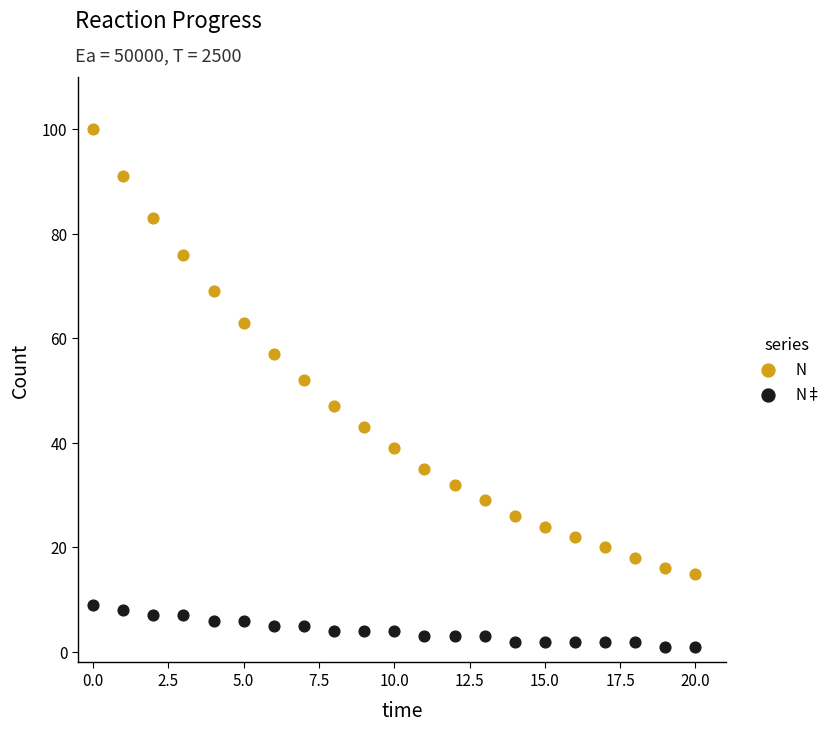

Which series reaches the maximum Y coordinate?

N